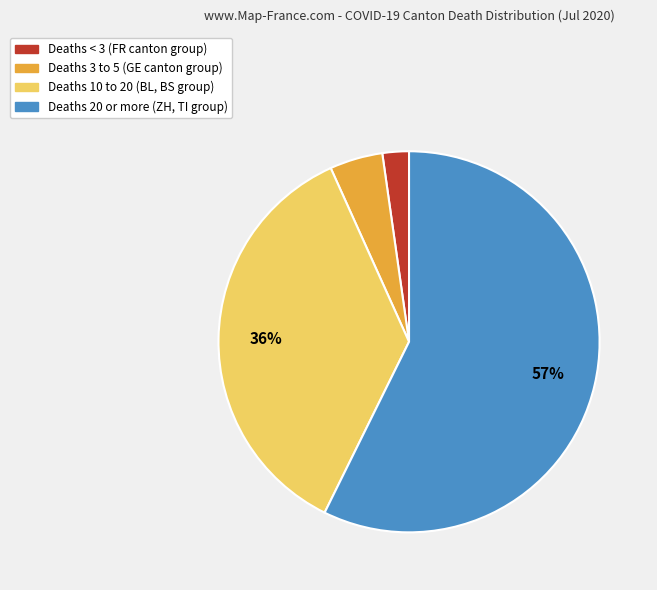

Does any single category account for the majority?

Yes